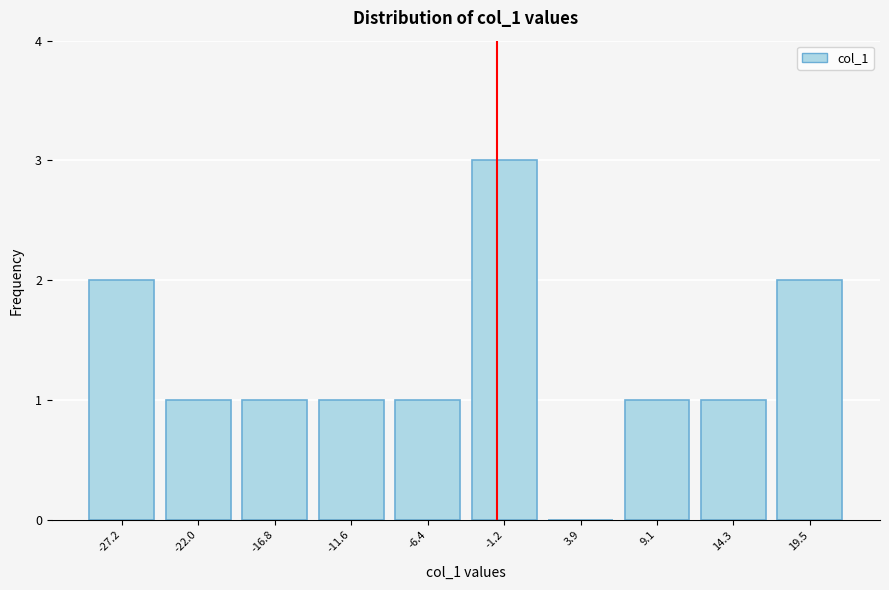

Reading left to right, extract all data points from this chart.

-27.2=2	-22.0=1	-16.8=1	-11.6=1	-6.4=1	-1.2=3	3.9=0	9.1=1	14.3=1	19.5=2